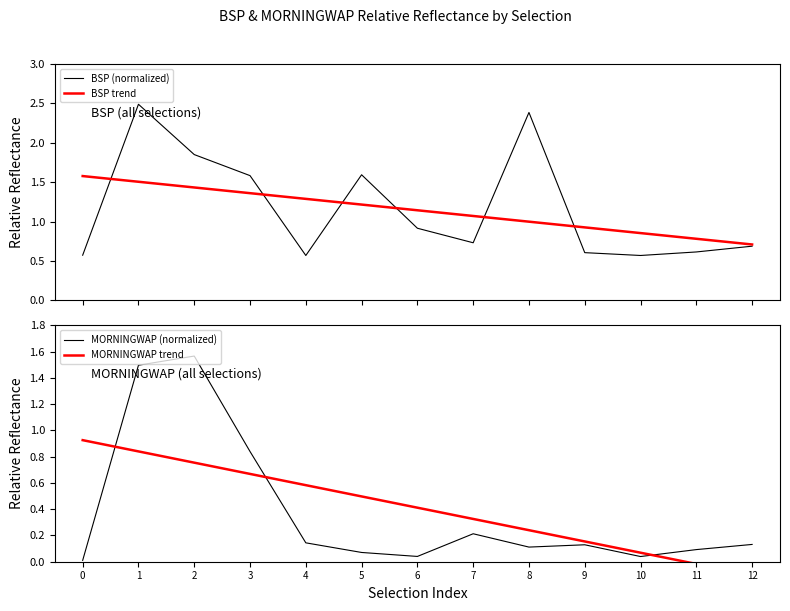

What is the difference between the MORNINGWAP (normalized) values at 7 and 4?

0.1